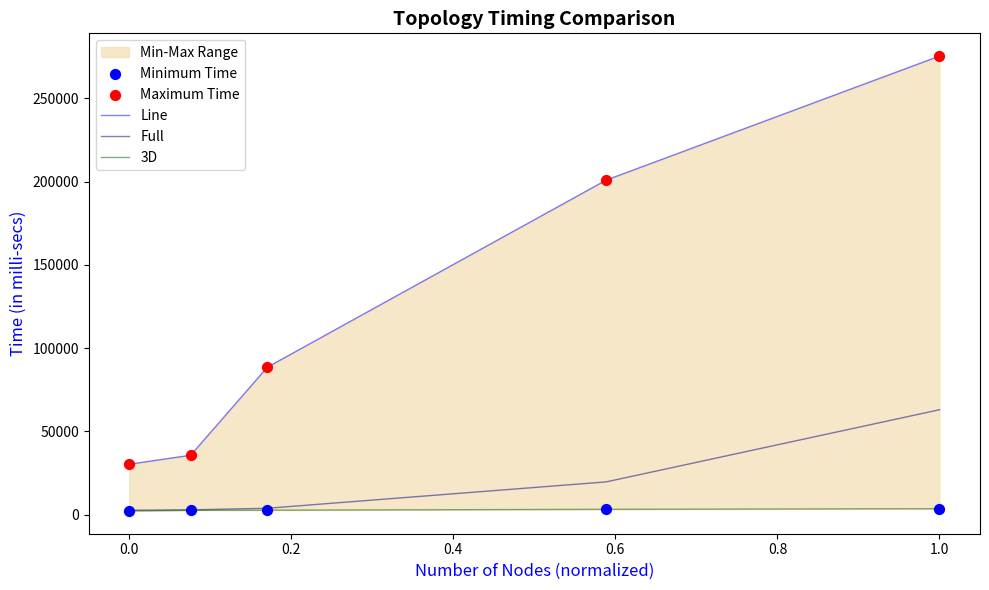

What is the maximum value for Full?

62948